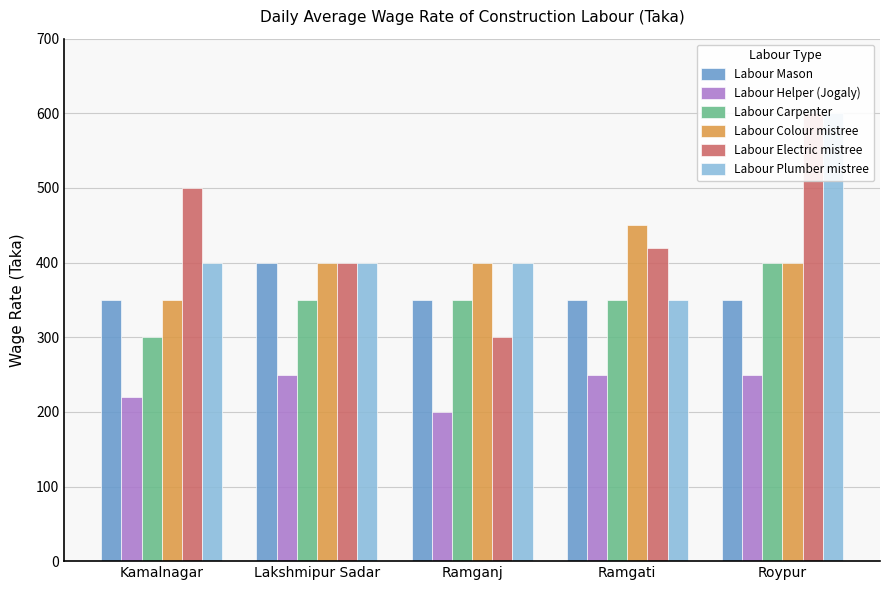

Which series has the widest spread of values?

Labour Electric mistree